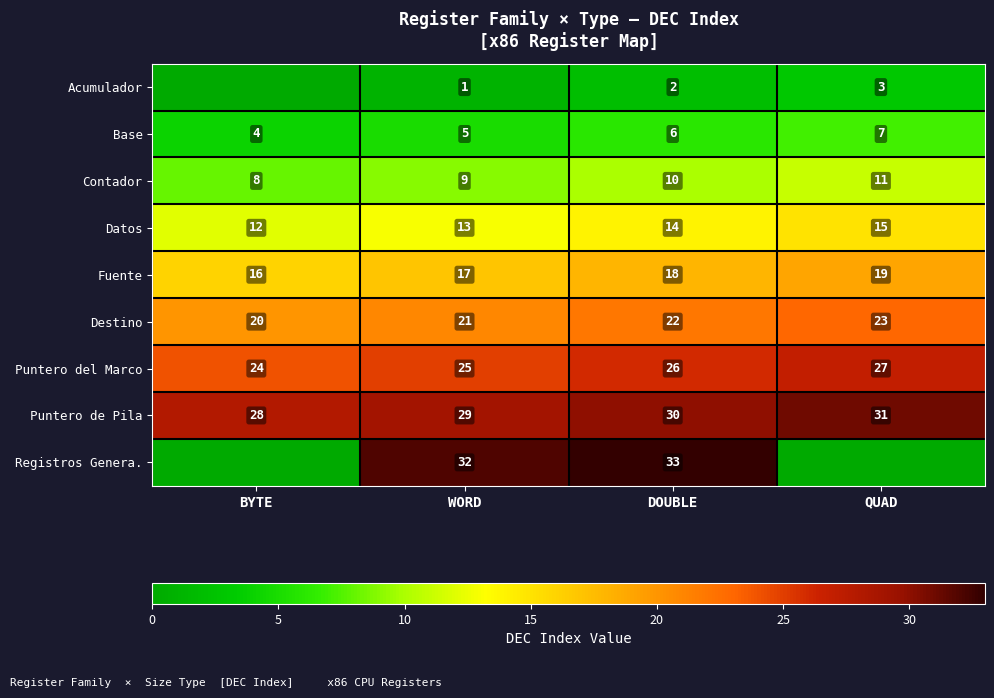

What is the difference between the Puntero de Pila values at BYTE and WORD?

1